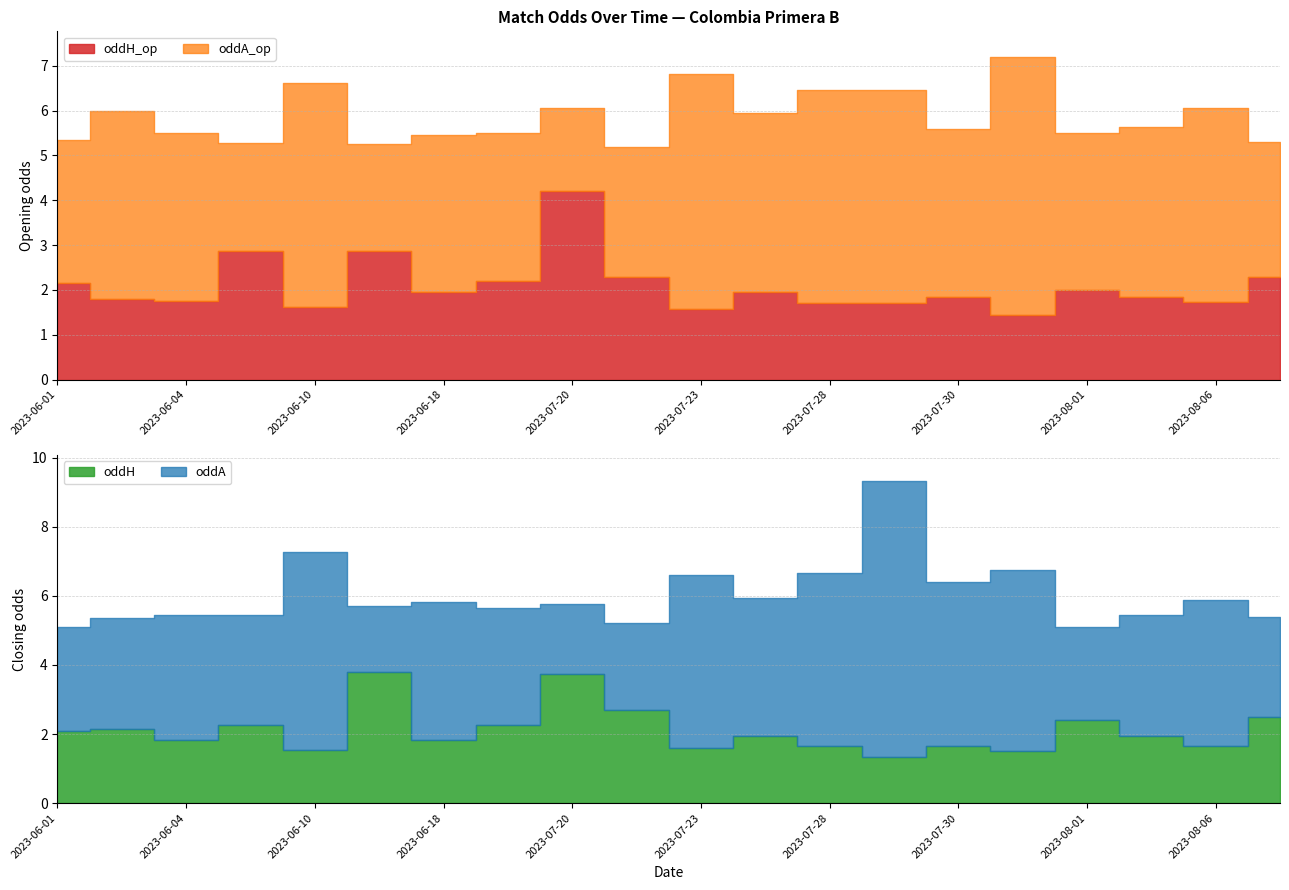

In oddA_op, how many points are lower than both neighbors (excluding endpoints)?

6